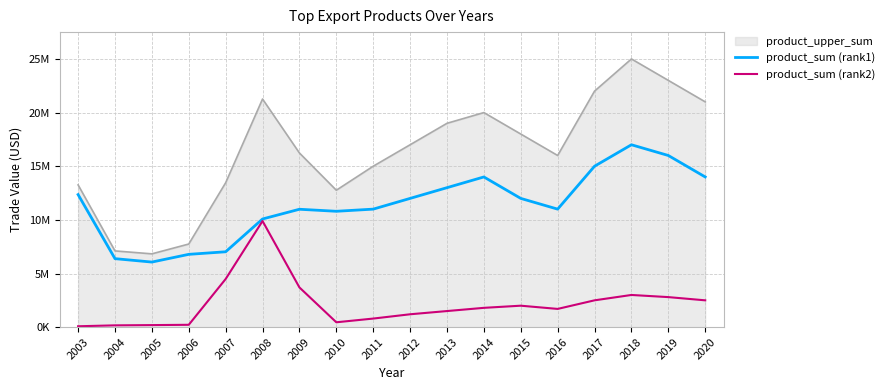

What is the sum of the product_sum (rank1) values at 2010 and 2003?

23154523